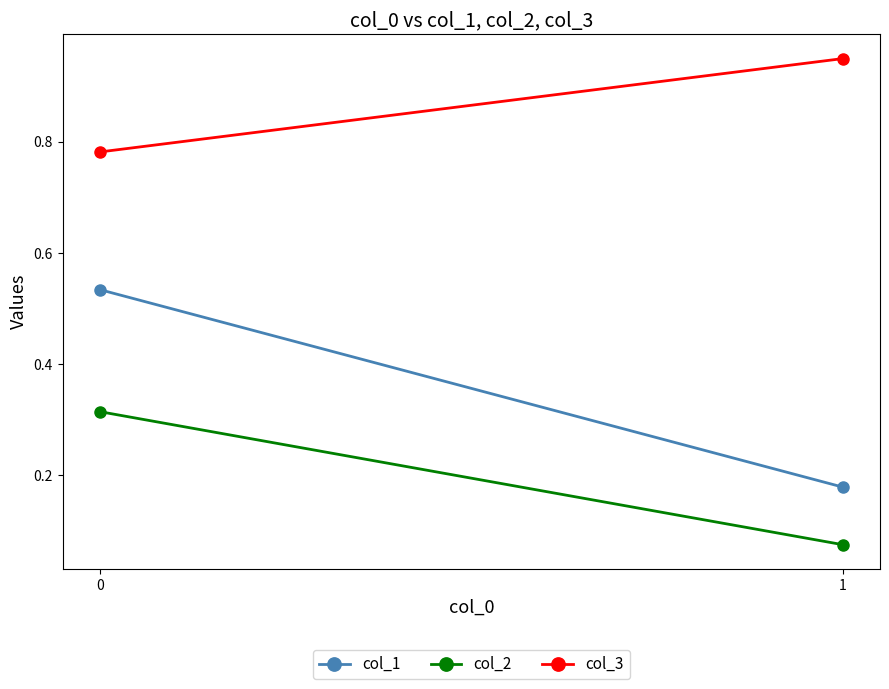

Reading right to left, list all the values displayed in this chart.

col_1: 1=0.2	0=0.5
col_2: 1=0.1	0=0.3
col_3: 1=0.9	0=0.8